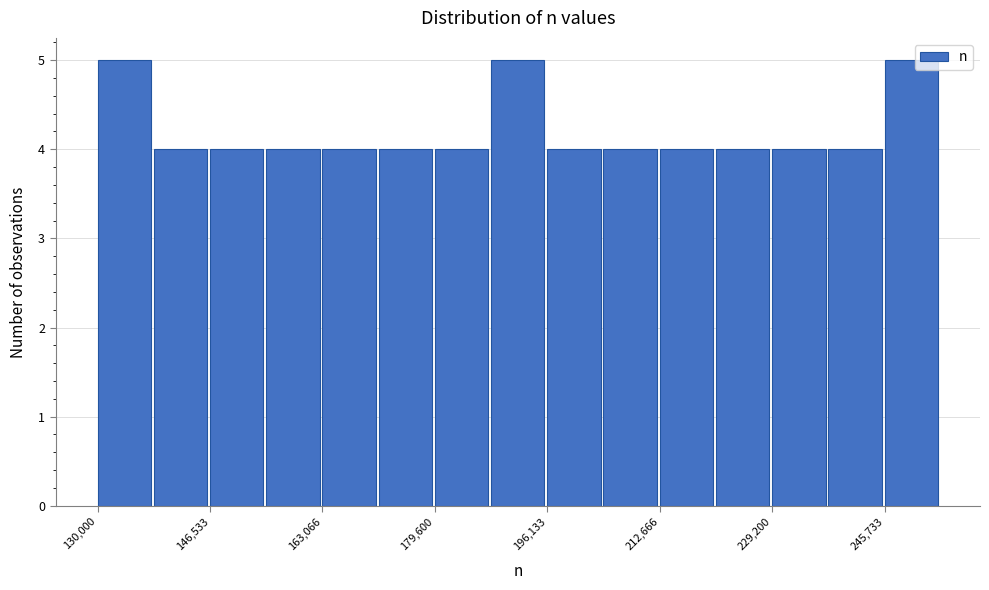

What is the height of the bar covering 246000 to 254000 on the x-axis? Neither the bar edges nor the heights are printed on the chart, so give them approximately, as read against the axes.

5